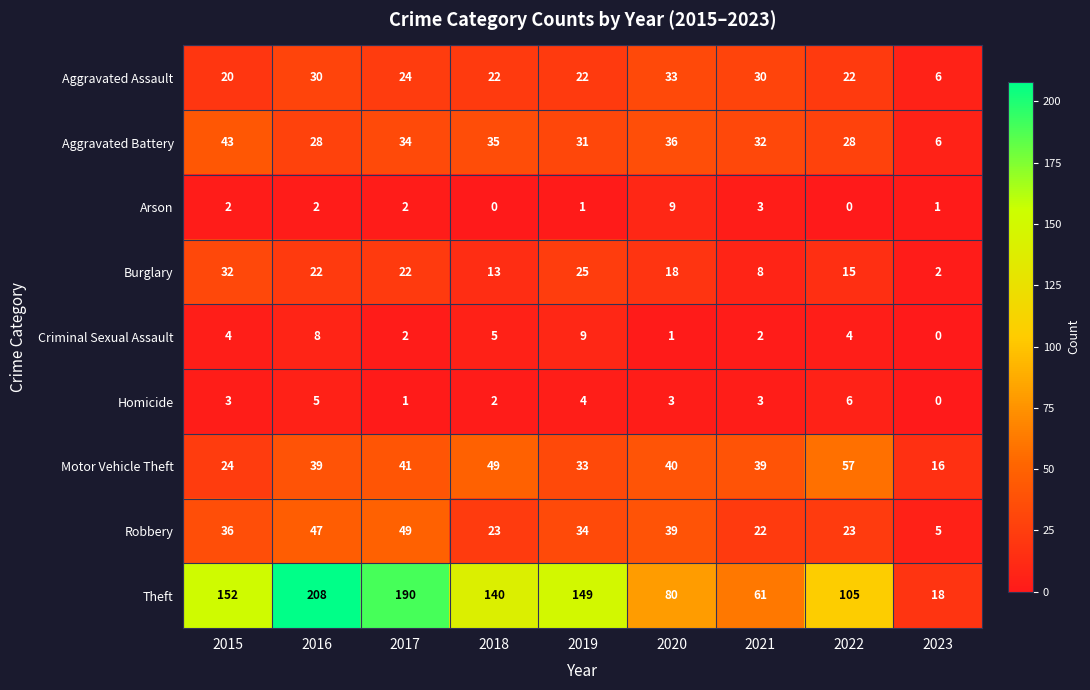

Read the Robbery value at 2019, to the nearest 10.

30